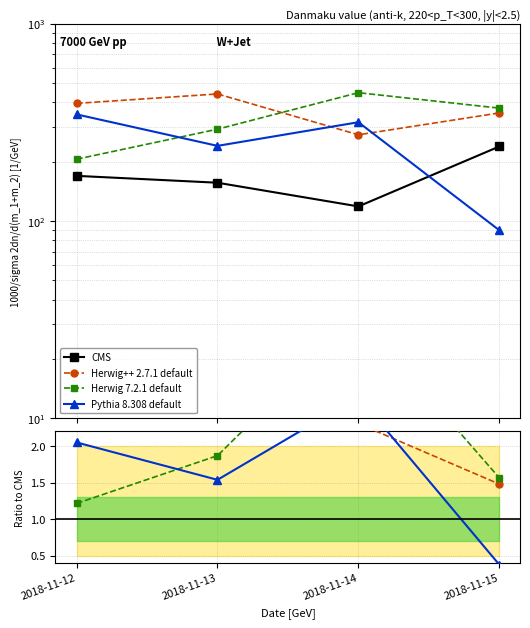

What is the difference between the maximum and minimum values in the Herwig 7.2.1 default series?

2.6